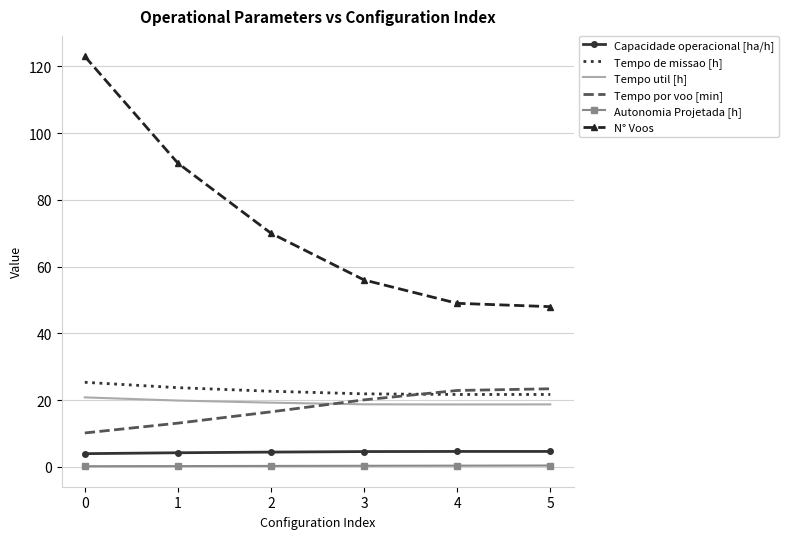

True or false: Tempo de missao [h] and N° Voos intersect in this chart.

False